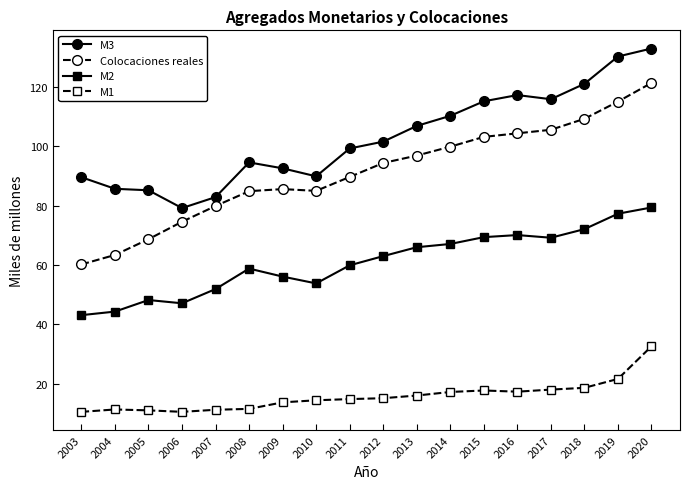

What is the value of the M2 point at the 7th from the left?

56.1